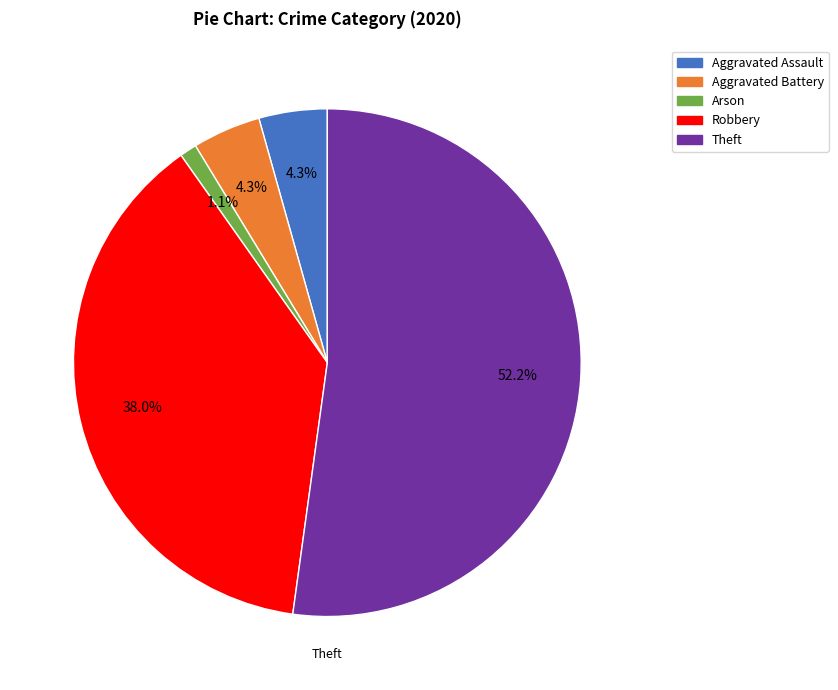

Does any single category account for the majority?

Yes